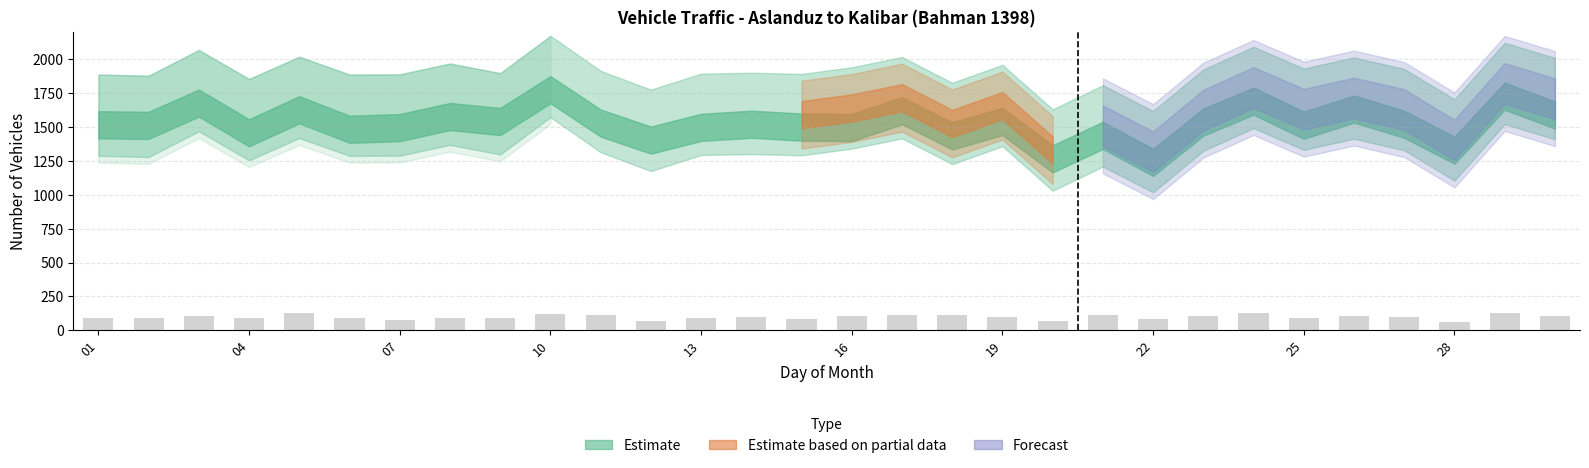

How many values are below 102?

15